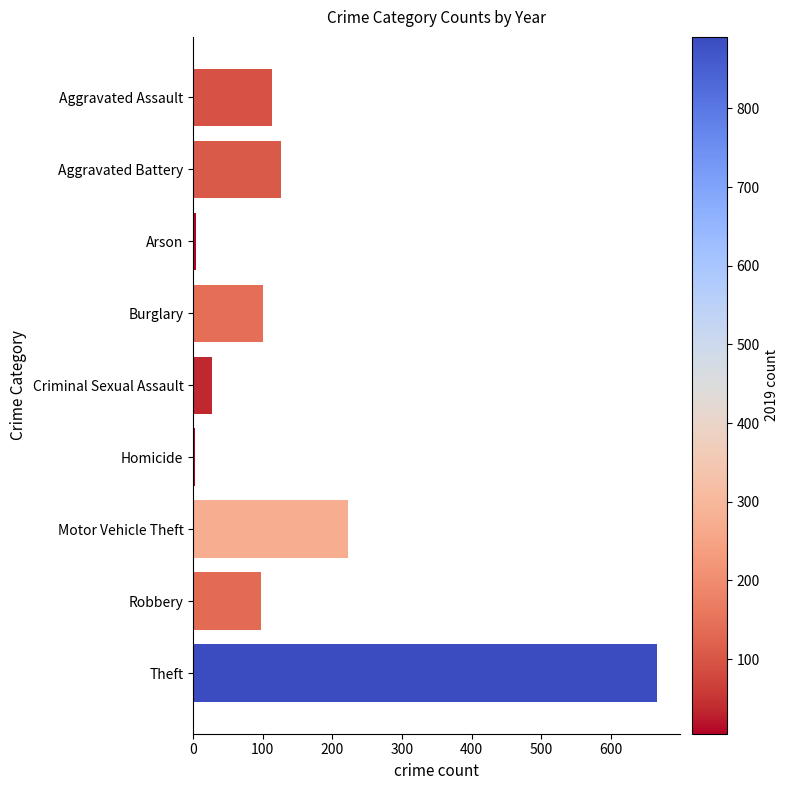

Which category has the highest value across all series?

Theft